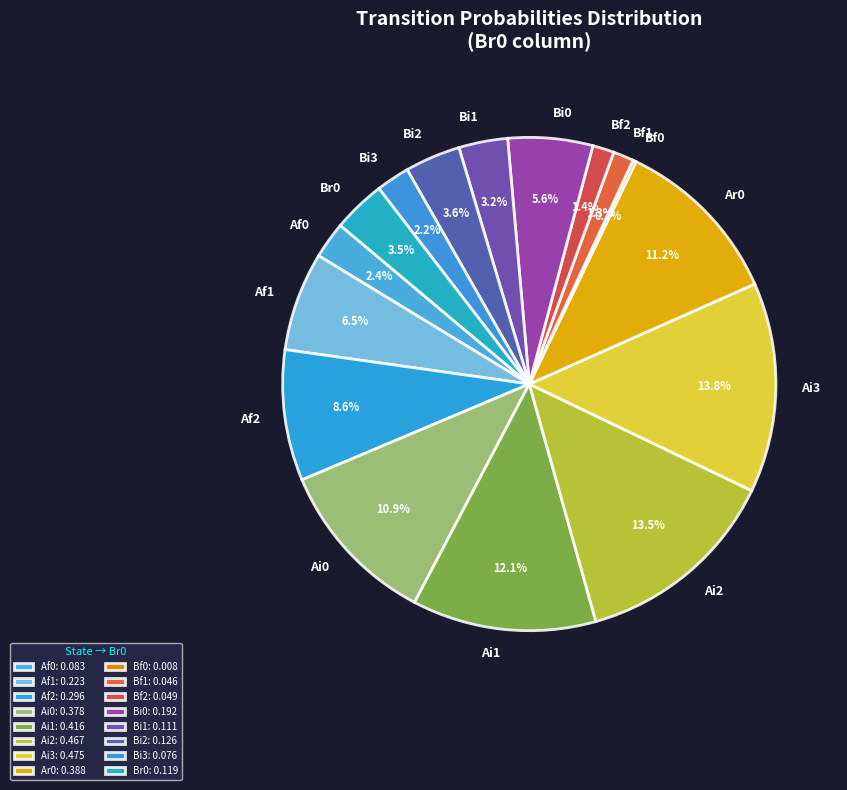

To the nearest percent, what percentage of the pie is Bi1?

3%